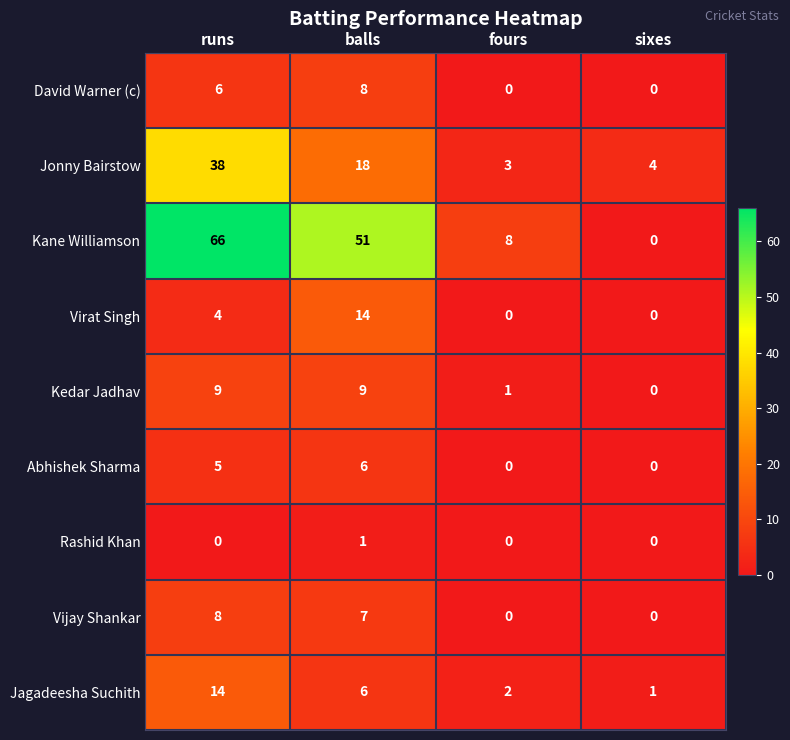

At which label does Kane Williamson first exceed 51?

runs